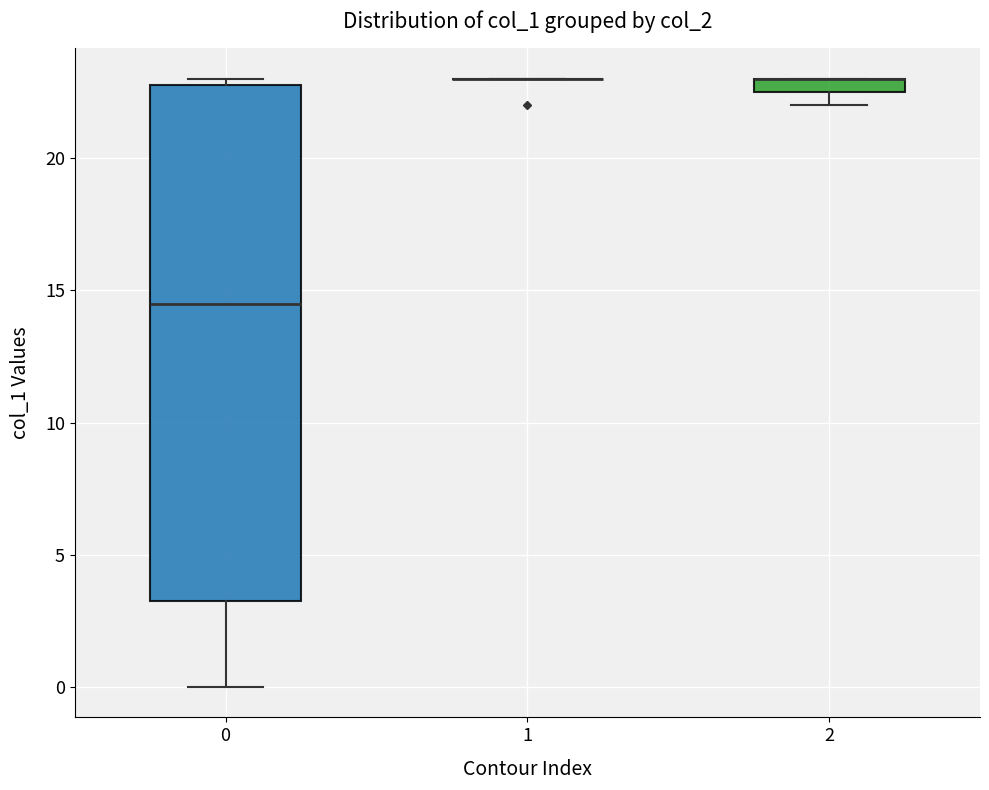

Comparing the boxes themselves (not the whiskers), which one is the tallest?

0